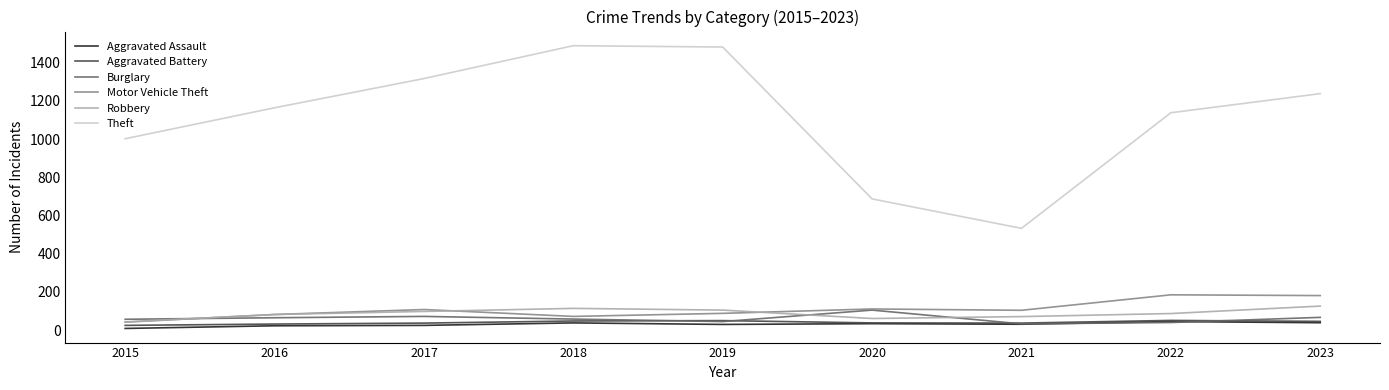

Does the chart display data point markers on the line(s)?

No